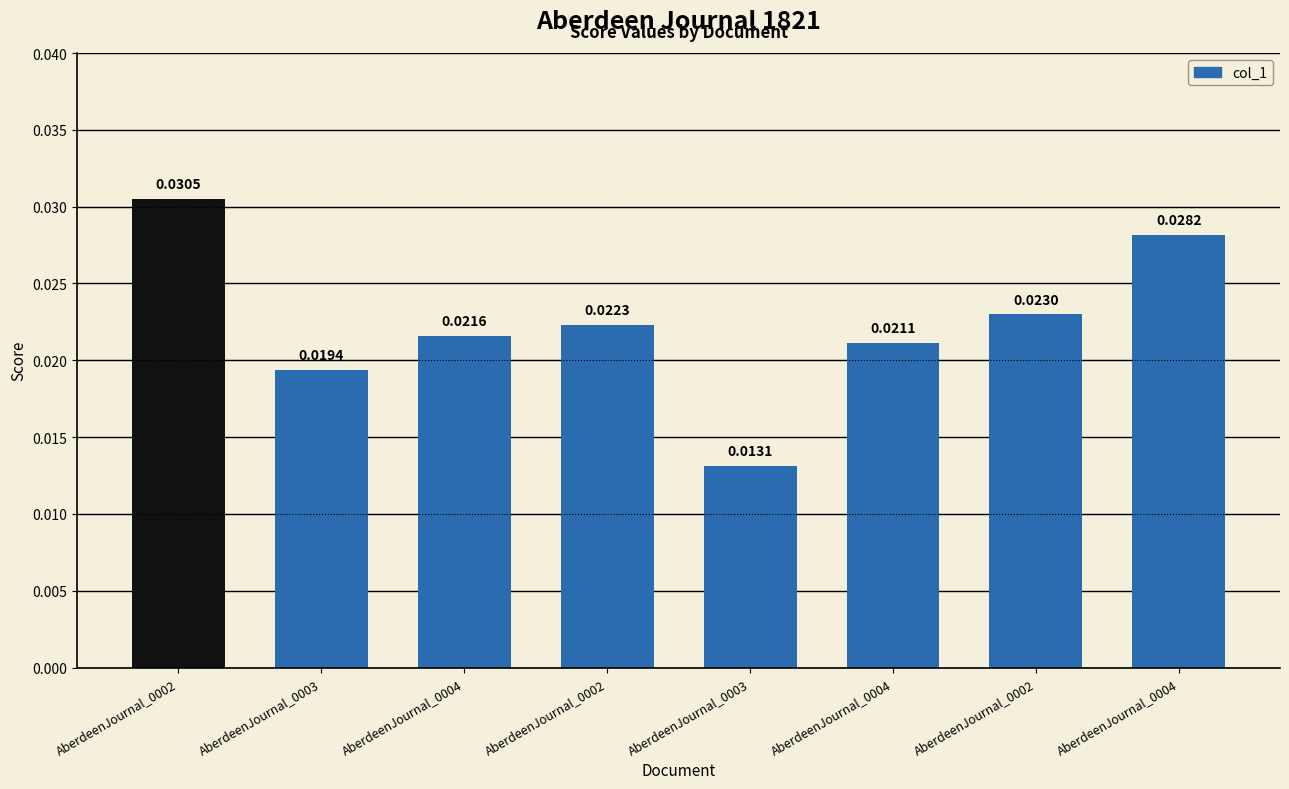

Is it true that the value at AberdeenJournal_0004 is 0.0?

False